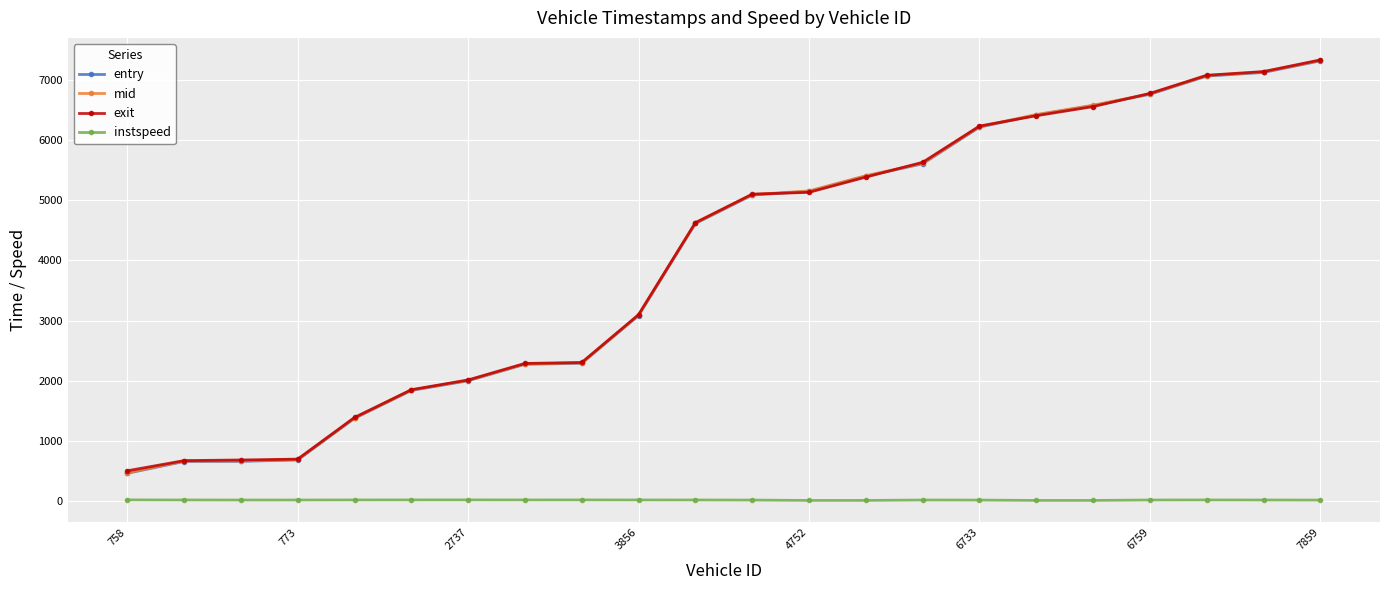

At how many categories does at least one series exceed 885?

18